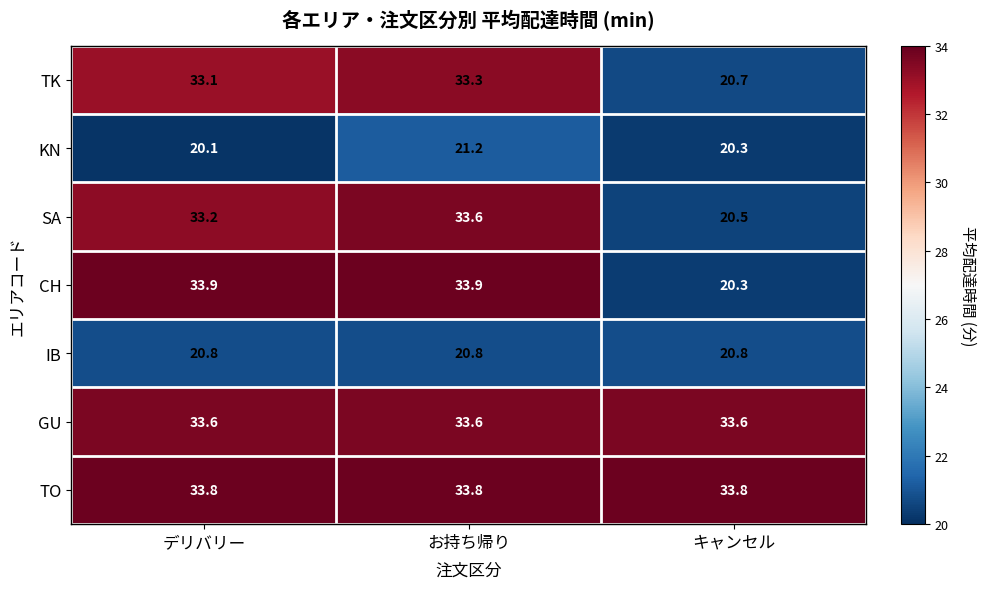

At how many categories does at least one series exceed 33?

3